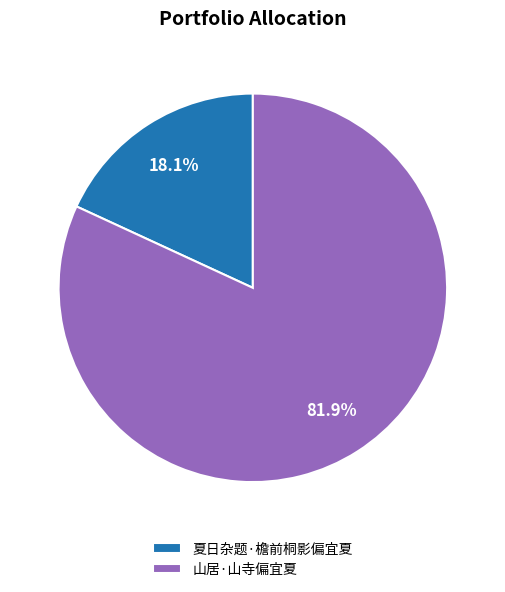

Do 山居·山寺偏宜夏 and 夏日杂题·檐前桐影偏宜夏 together represent more than half of the pie?

Yes